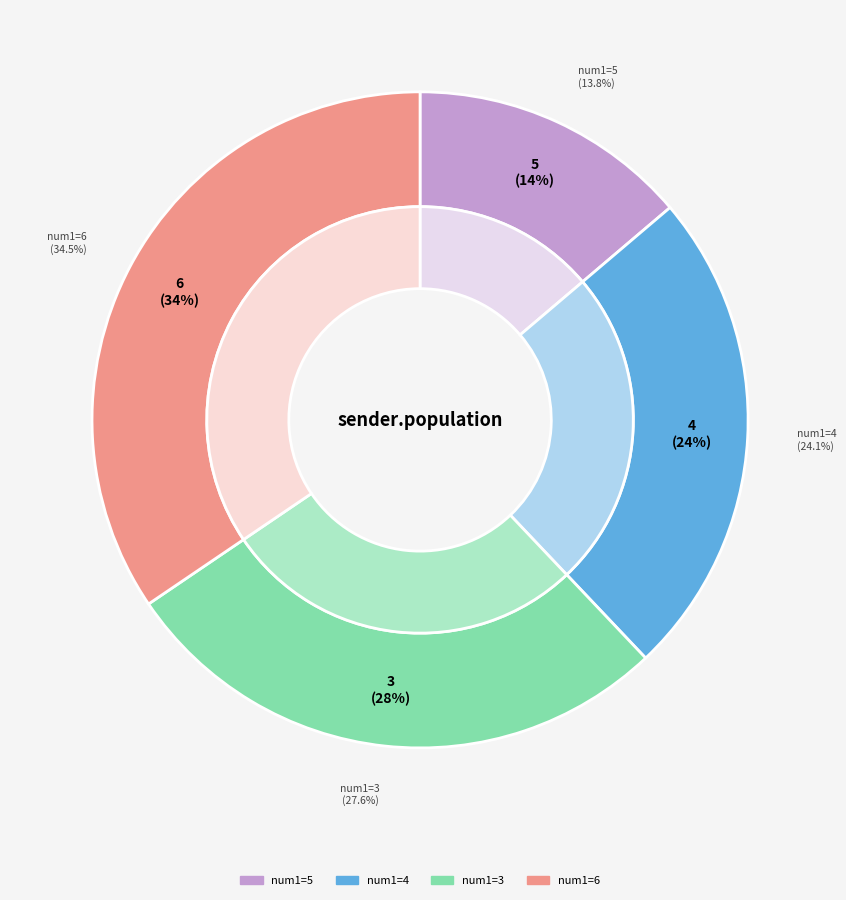

Rank the categories by value from lowest to highest.

5, 4, 3, 6